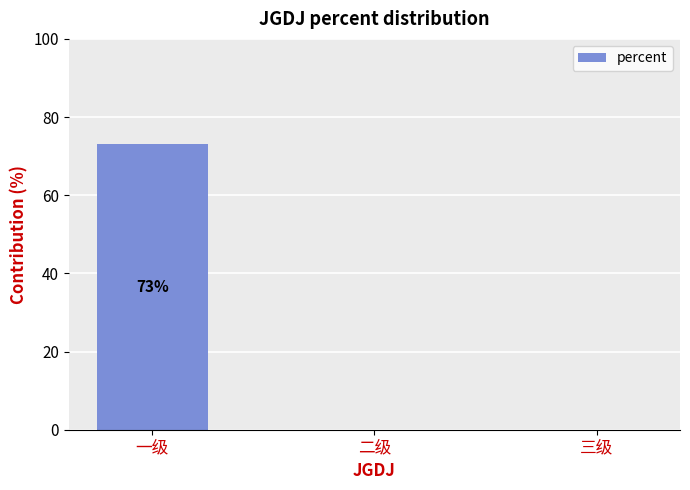

Are the bars horizontal?

No